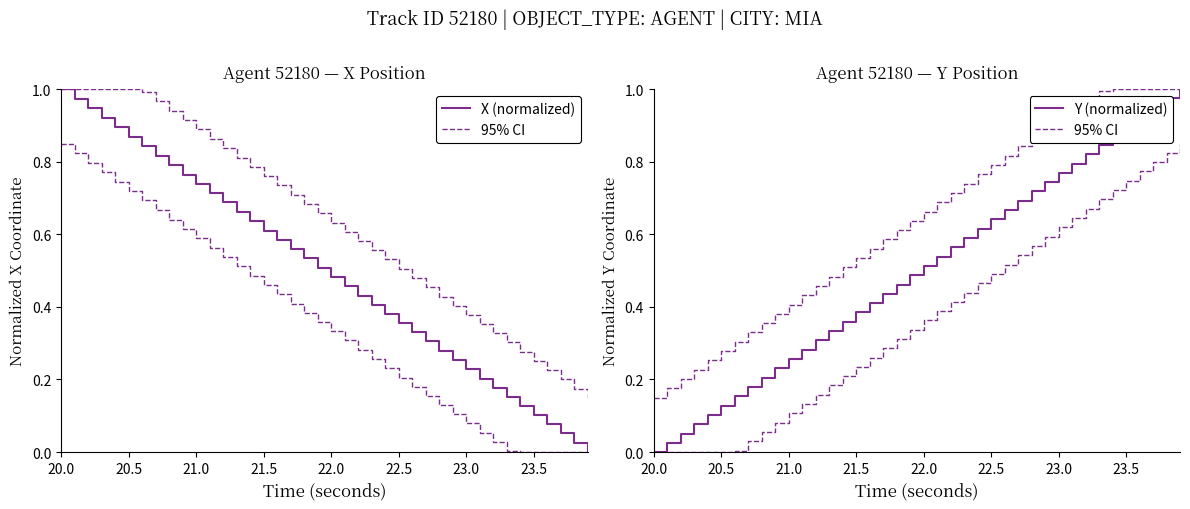

What are all the series names shown in the legend?

X (normalized), 95% CI, Y (normalized)